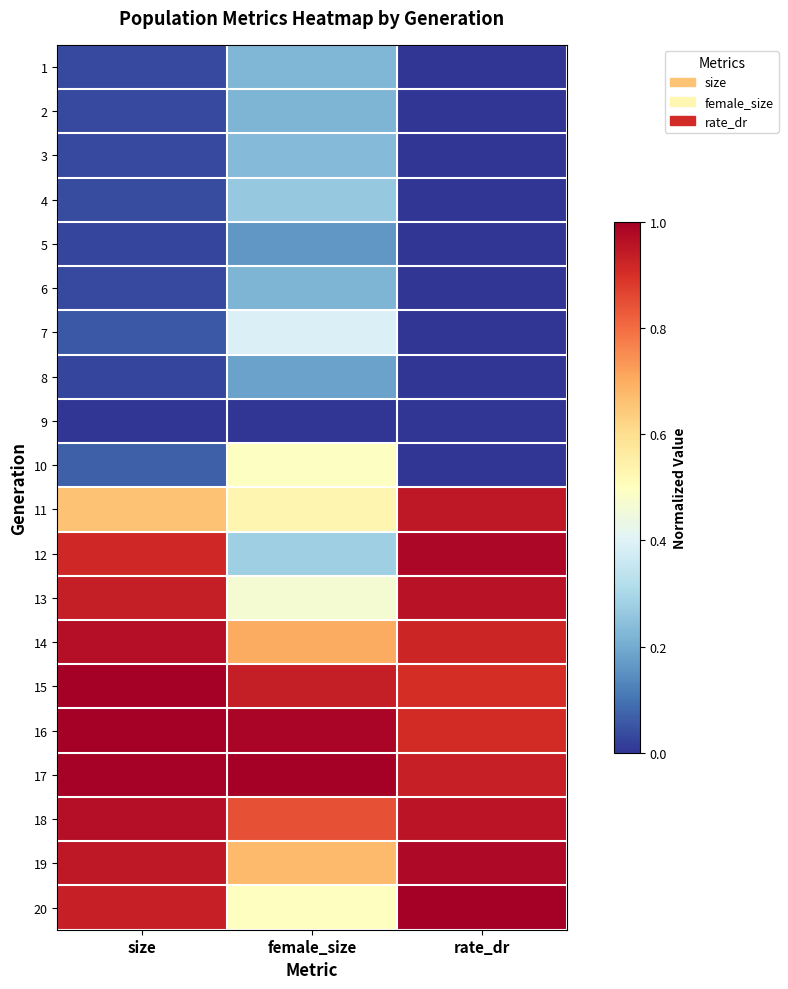

At size, list the series in order from smallest to largest.

9, 5, 8, 6, 2, 1, 3, 4, 7, 10, 11, 12, 20, 13, 19, 14, 18, 17, 15, 16